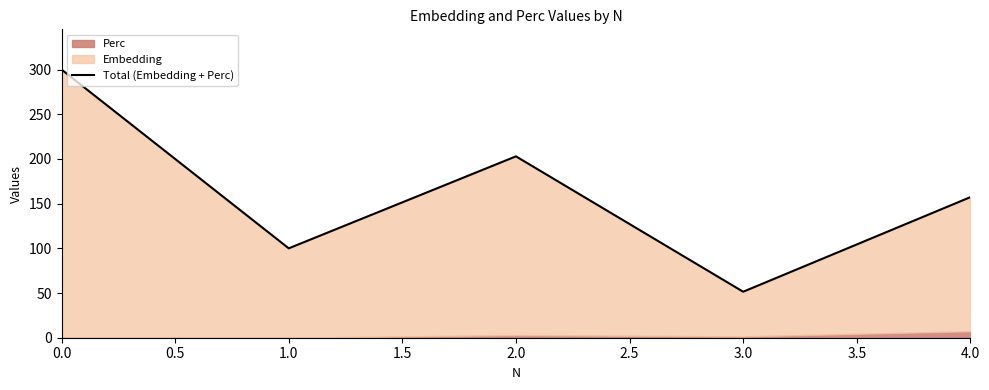

How many points are lower than both their immediate neighbors (excluding endpoints)?

2